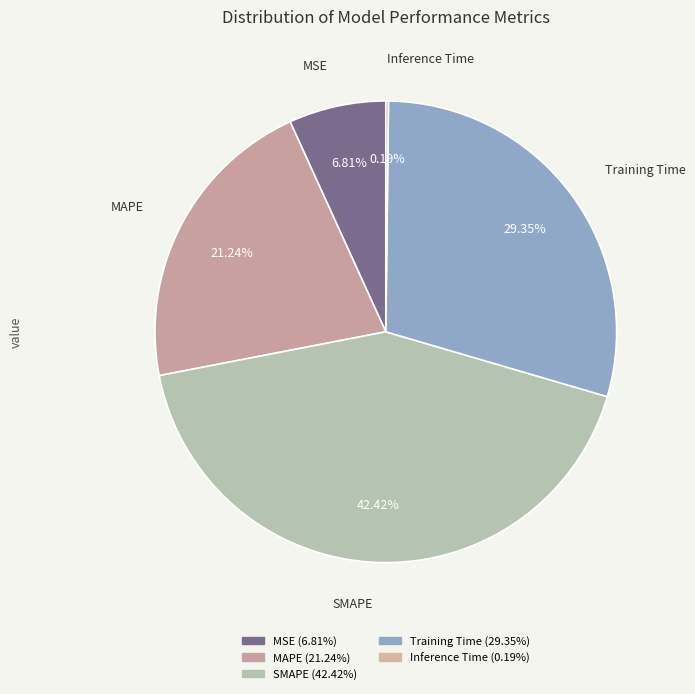

The Training Time slice represents 22% of the pie. True or false?

False